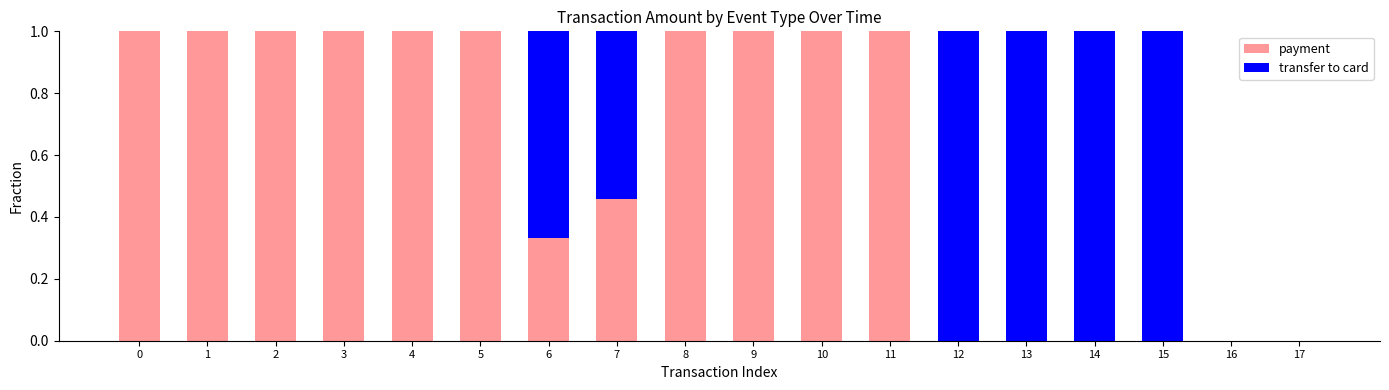

What is the sum of all payment values?

10.8